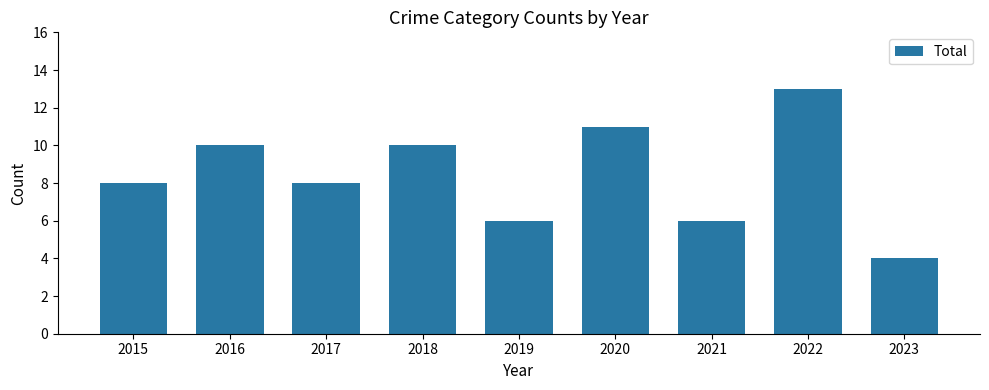

Which has a higher value, 2022 or 2019?

2022